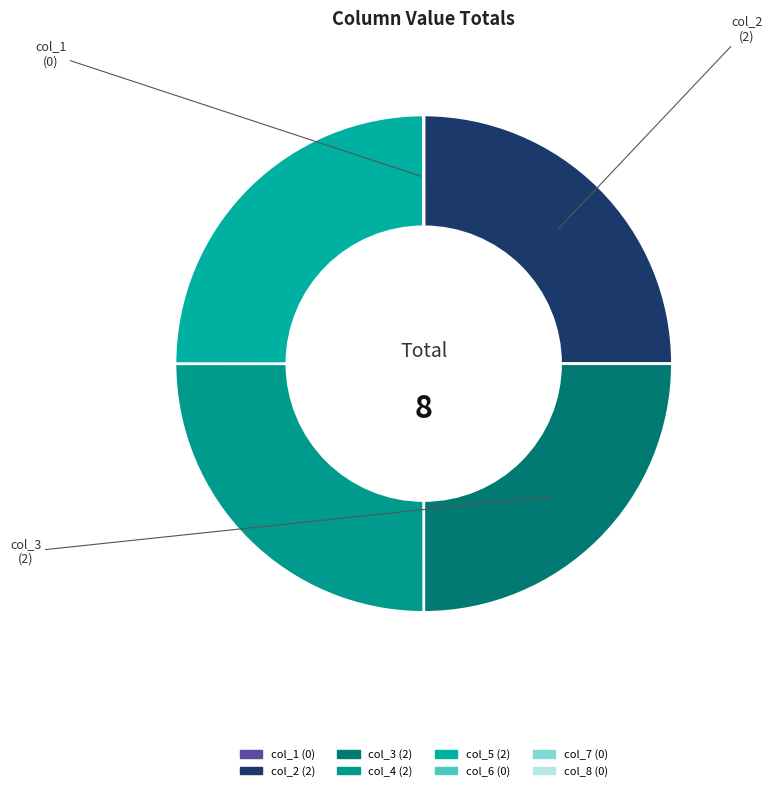

To the nearest percent, what percentage of the pie is col_4?

25%